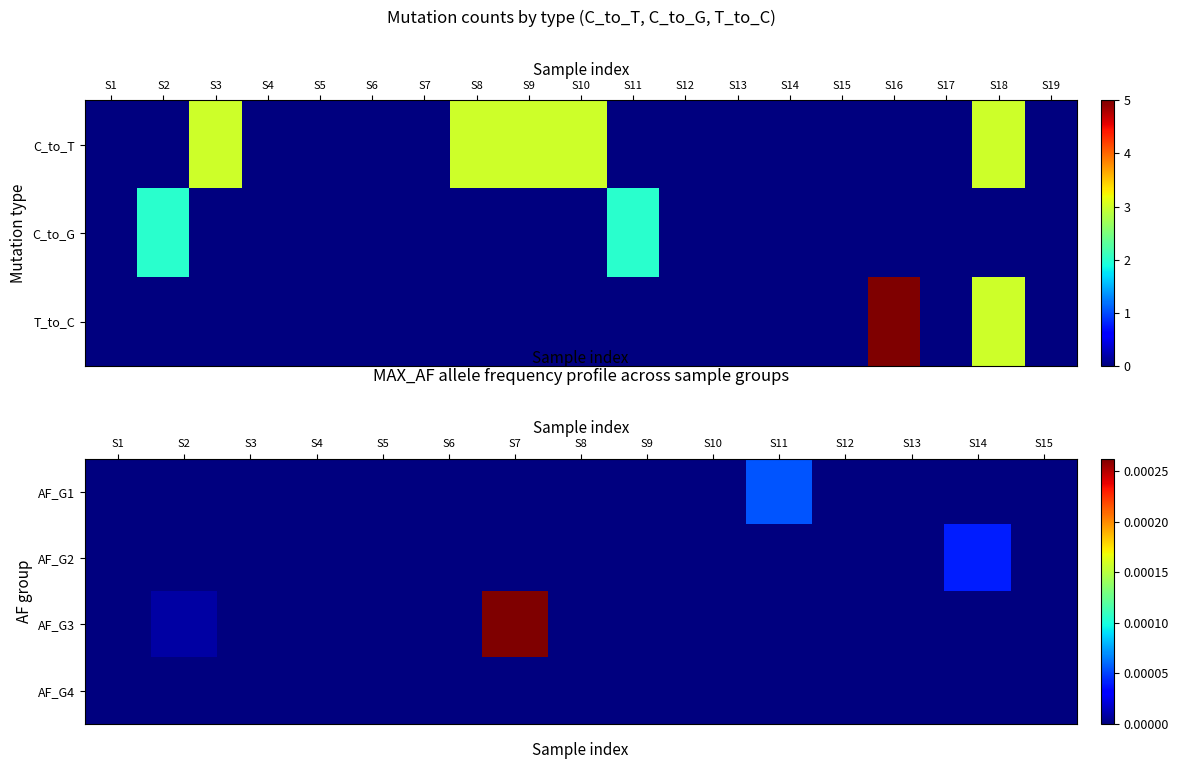

How many values in AF_G3 are above zero?

2